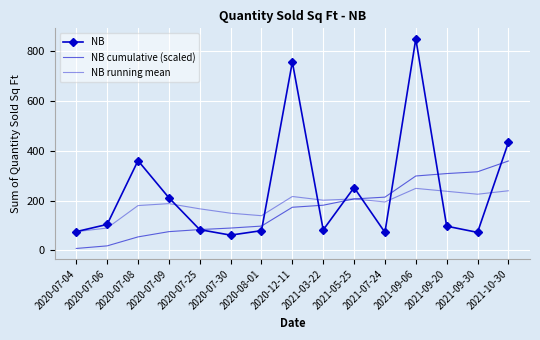

At which category is the sum across all series the highest?

2021-09-06